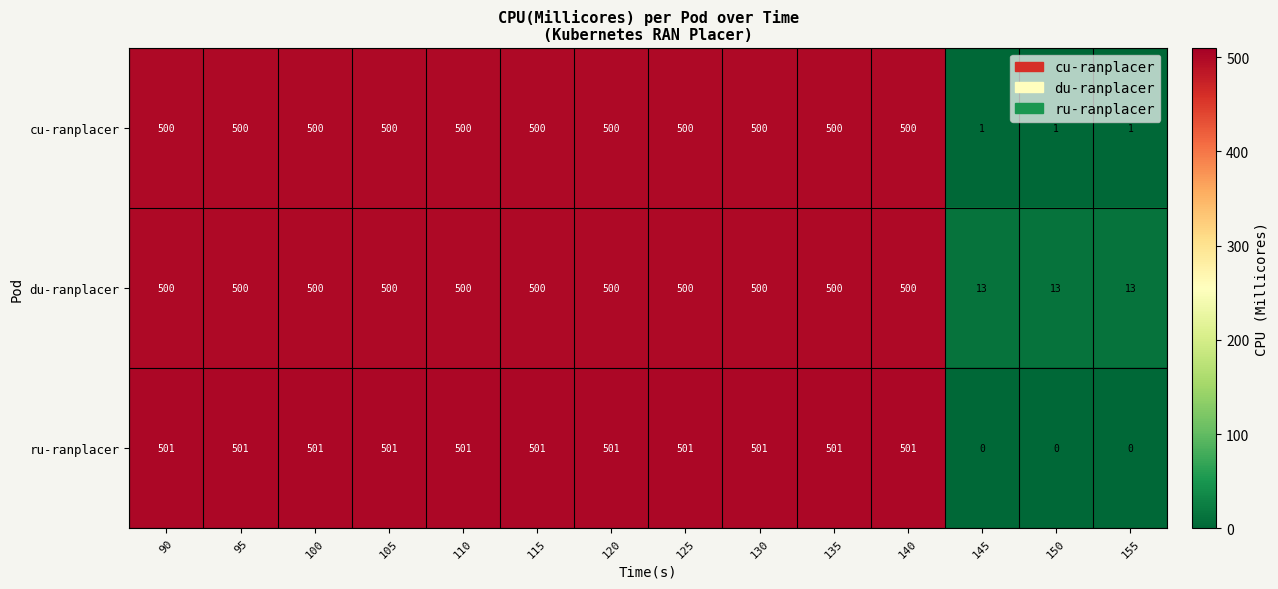

Rank the series by their average value, from lowest to highest.

cu-ranplacer, ru-ranplacer, du-ranplacer